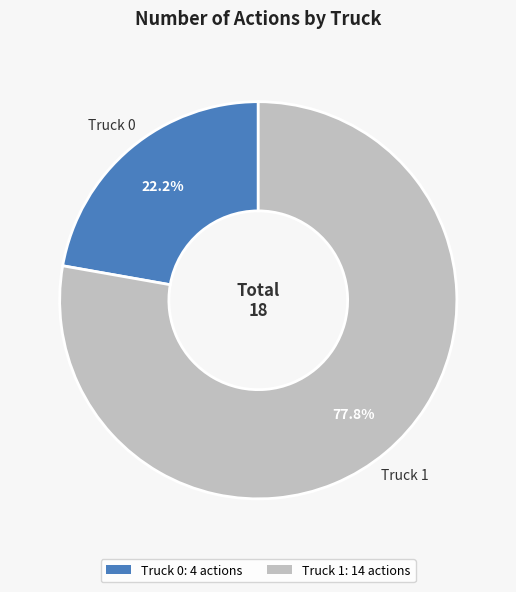

Is the sum of Truck 1 and Truck 0 greater than half?

Yes